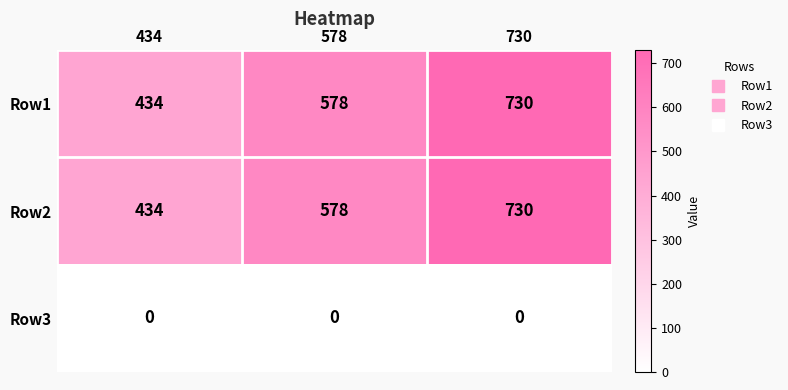

At which category is the sum across all series the highest?

730